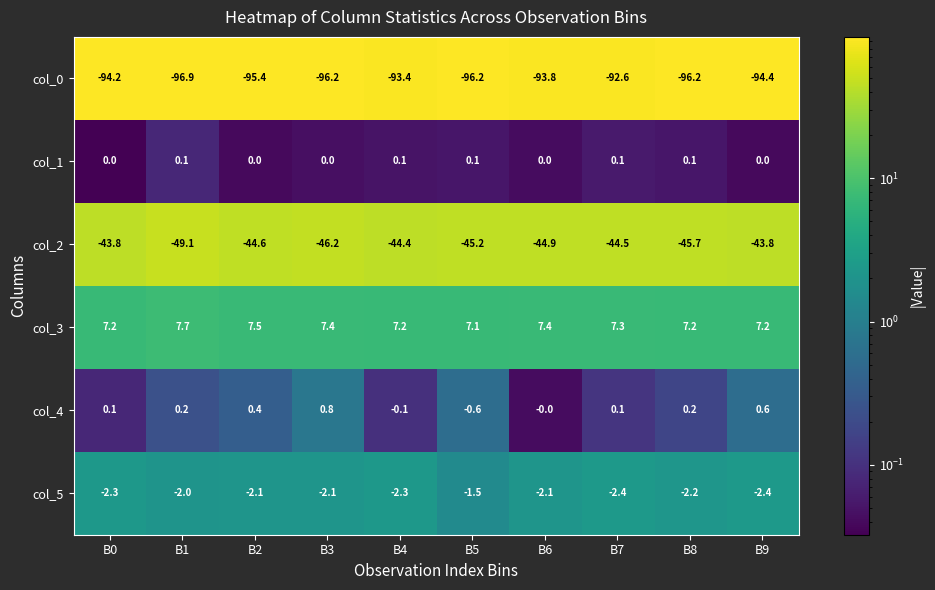

Which series has the largest total across all categories?

col_3